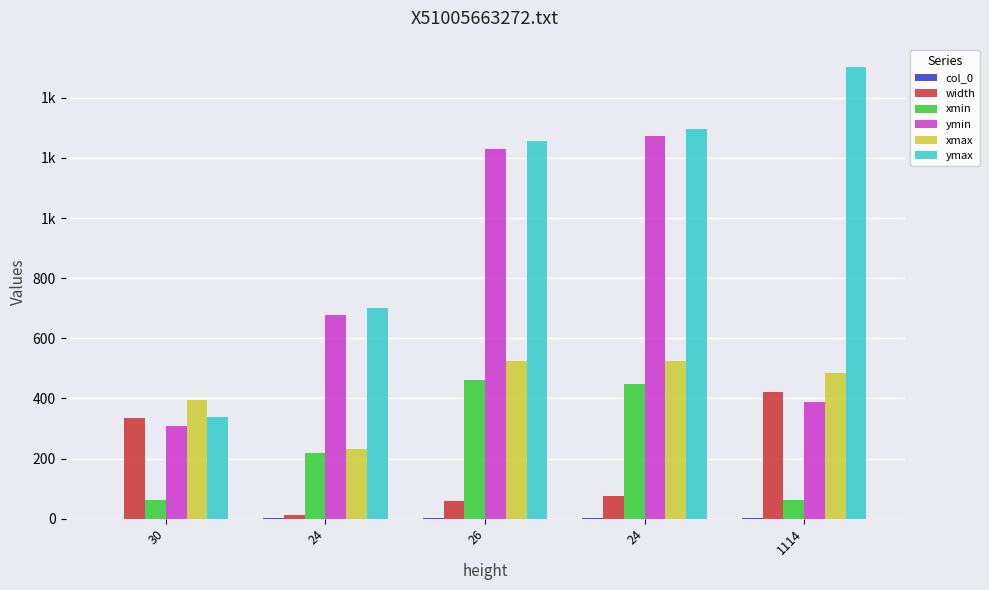

What is the sum of all col_0 values?

10